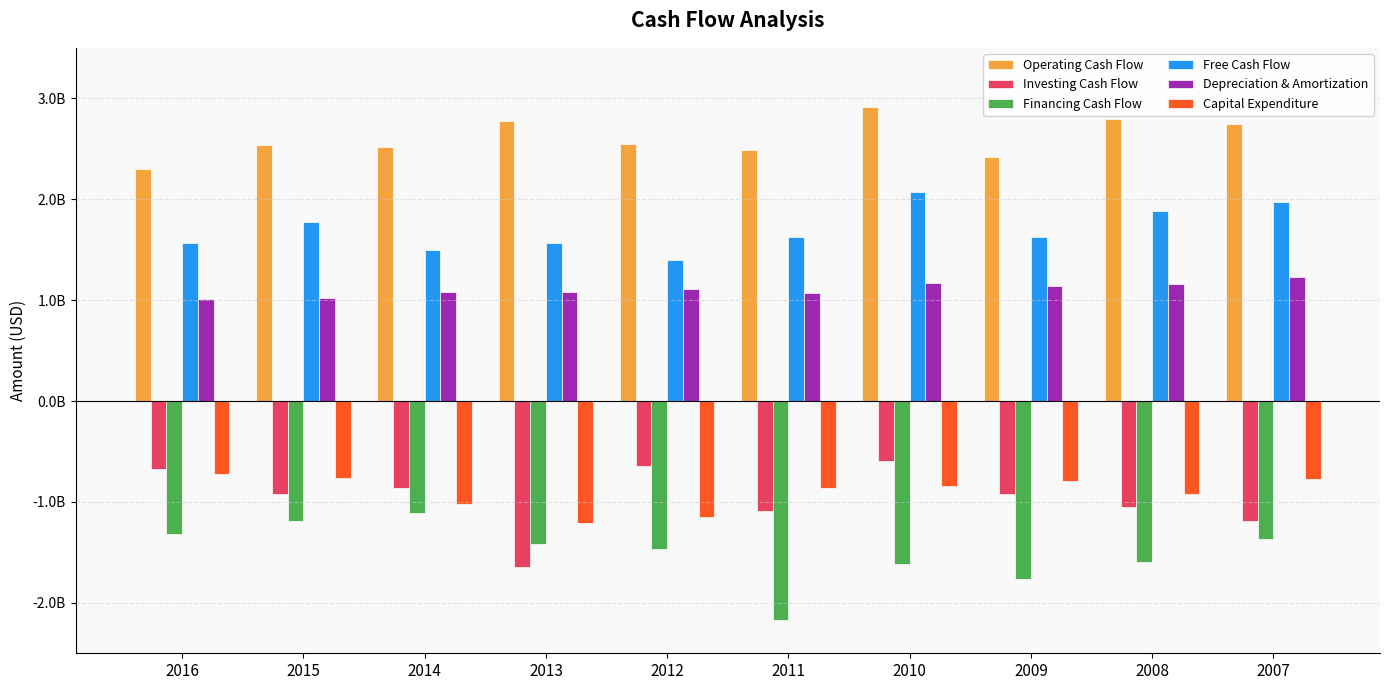

Which series has the largest range (max minus min)?

Financing Cash Flow